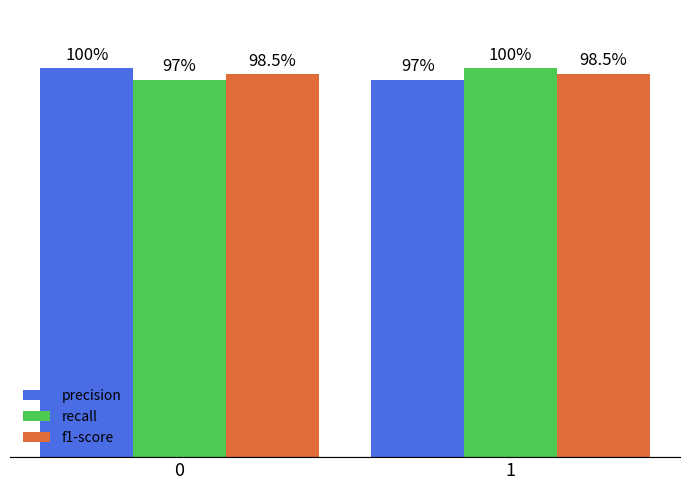

Which series has the largest range (max minus min)?

recall